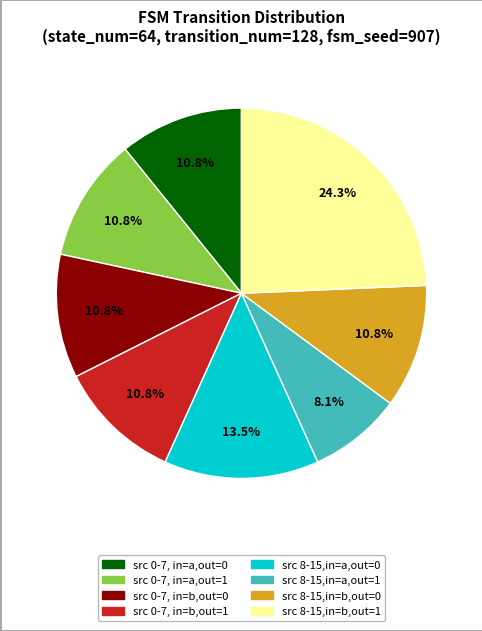

How many slices are in this pie chart?

8